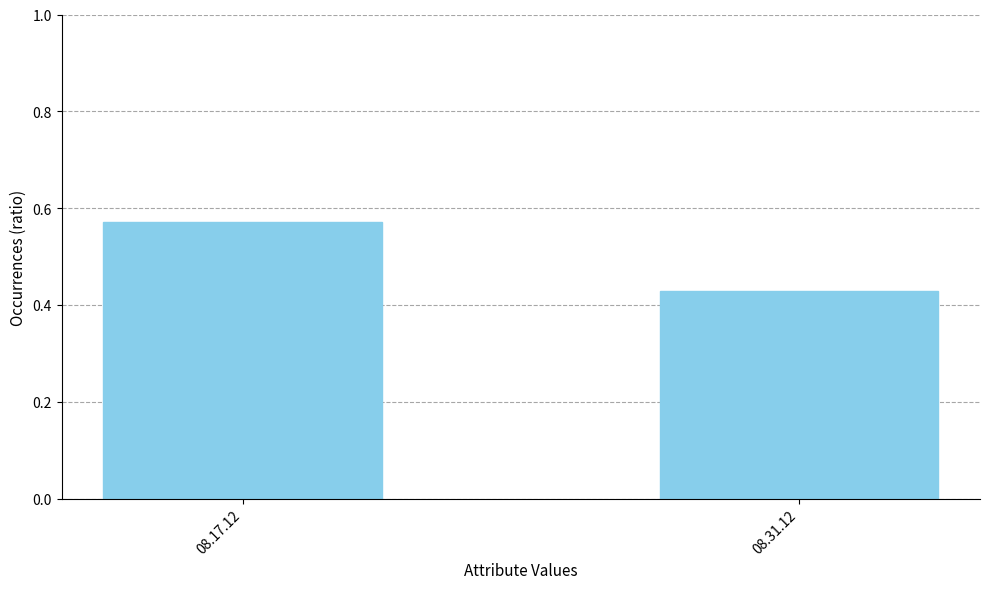

What is the change in value from 08.17.12 to 08.31.12?

-0.1